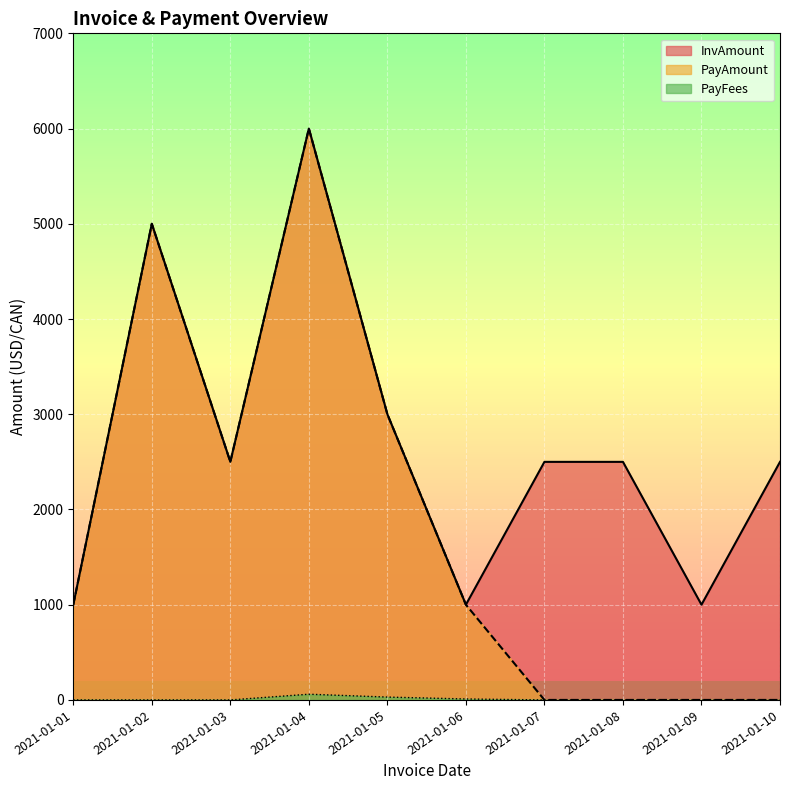

List the series in order of their overall mean, highest first.

InvAmount, PayAmount, PayFees